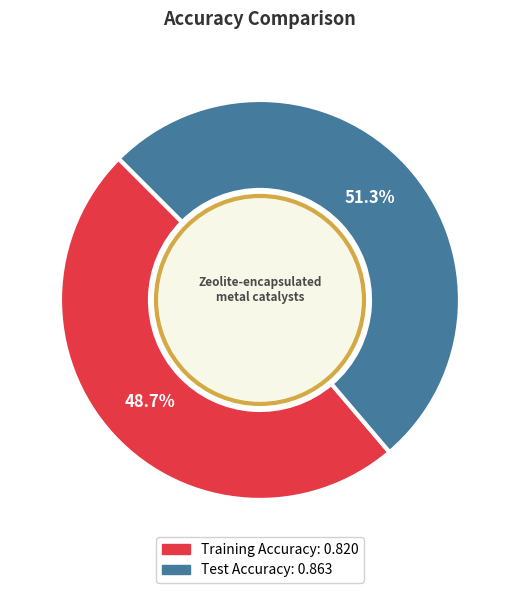

Is it true that Training Accuracy is 63% of the pie?

False